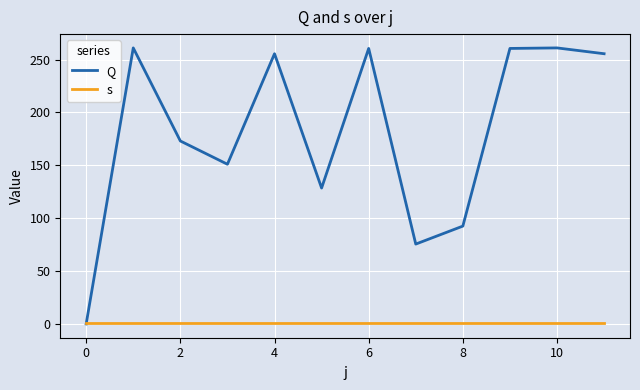

How many interior local valleys does the Q series have?

3